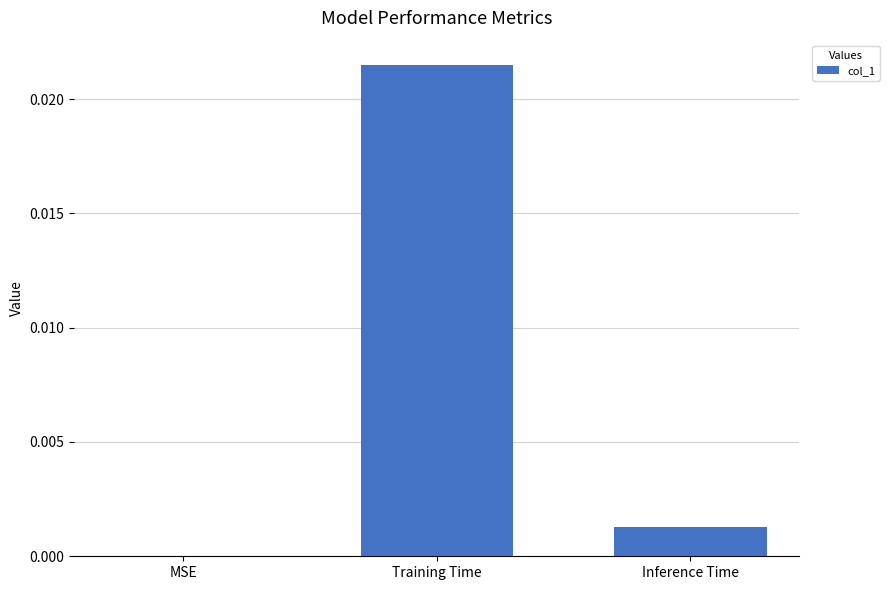

Between MSE and Training Time, which is larger?

Training Time